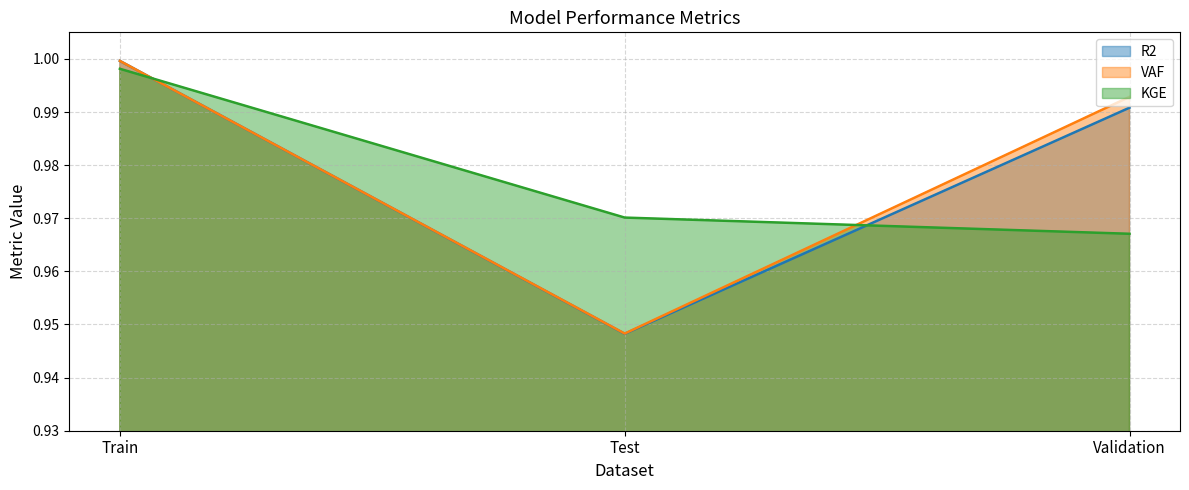

What are all the series names shown in the legend?

R2, VAF, KGE